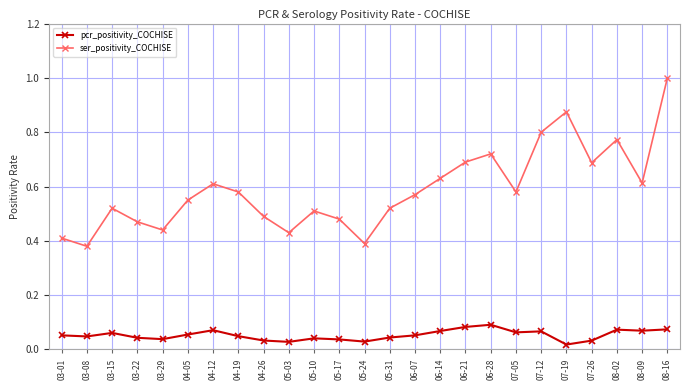

Which series has the largest range (max minus min)?

ser_positivity_COCHISE